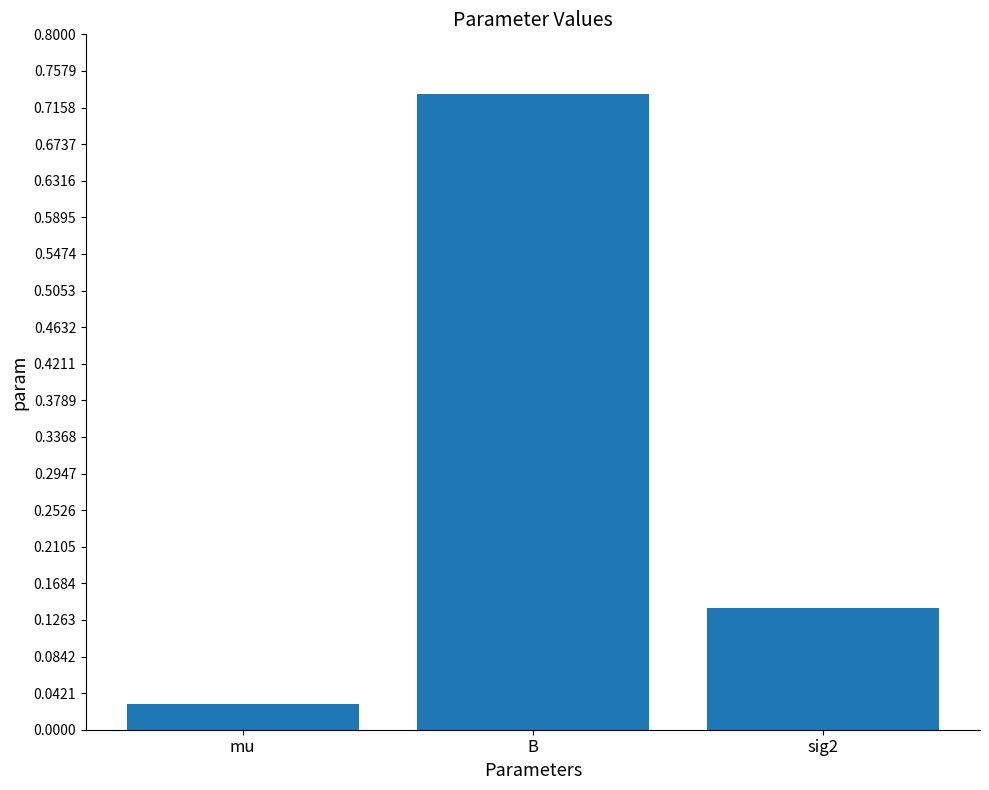

How many distinct data groups are displayed?

1